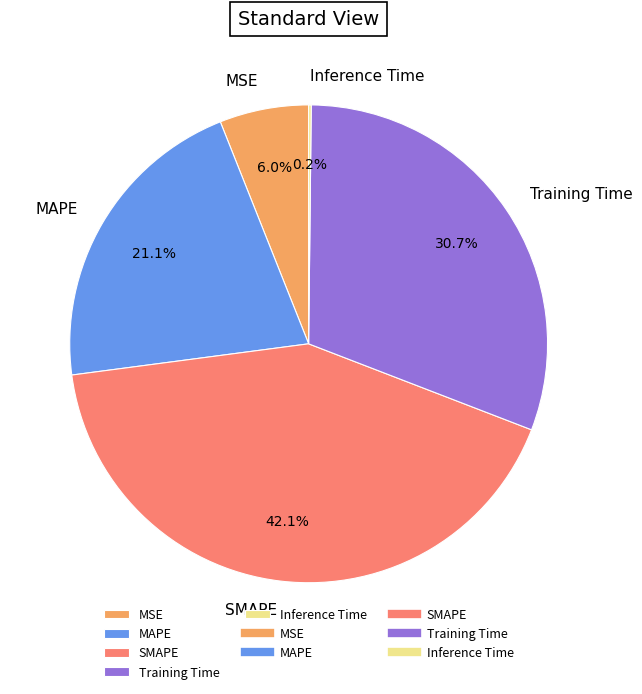

True or false: MAPE accounts for 21% of the total.

True